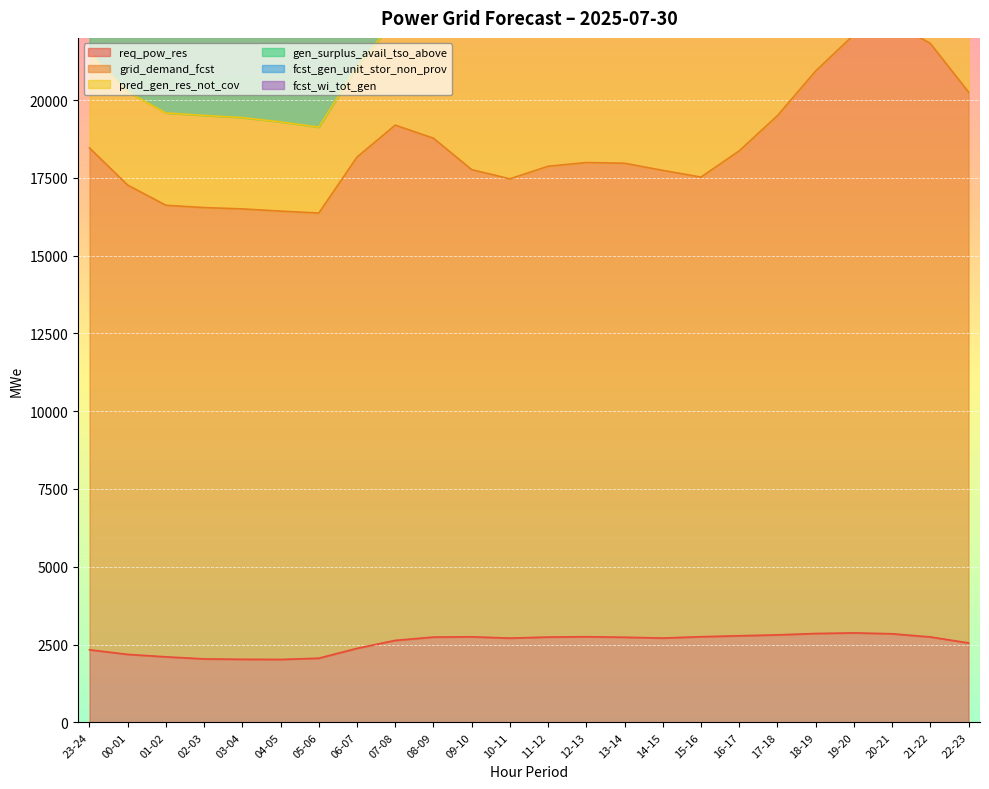

What value does the pred_gen_res_not_cov series have at 14-15?

39003